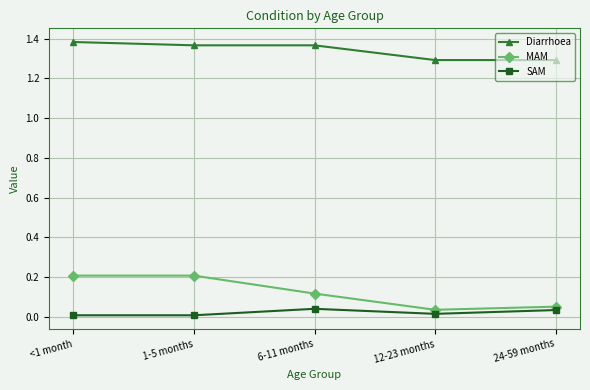

At <1 month, list the series in order from largest to smallest.

Diarrhoea, MAM, SAM